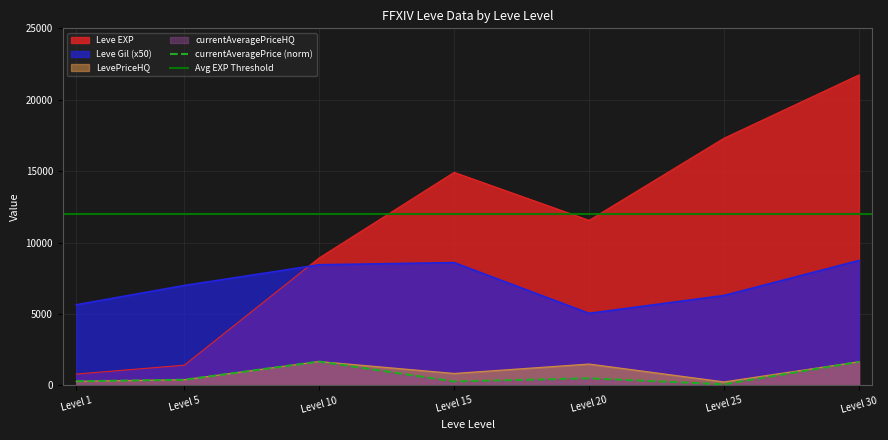

Reading left to right, transcribe all the data shown in this chart.

Leve EXP: 800	1420	8930	14920	11560	17310	21740
Leve Gil: 5650	7000	8450	8600	5050	6300	8750
LevePriceHQ: 292	400	1675	840	1500	249	1657
currentAveragePriceHQ: 292	400	1675	280	500	83	1657